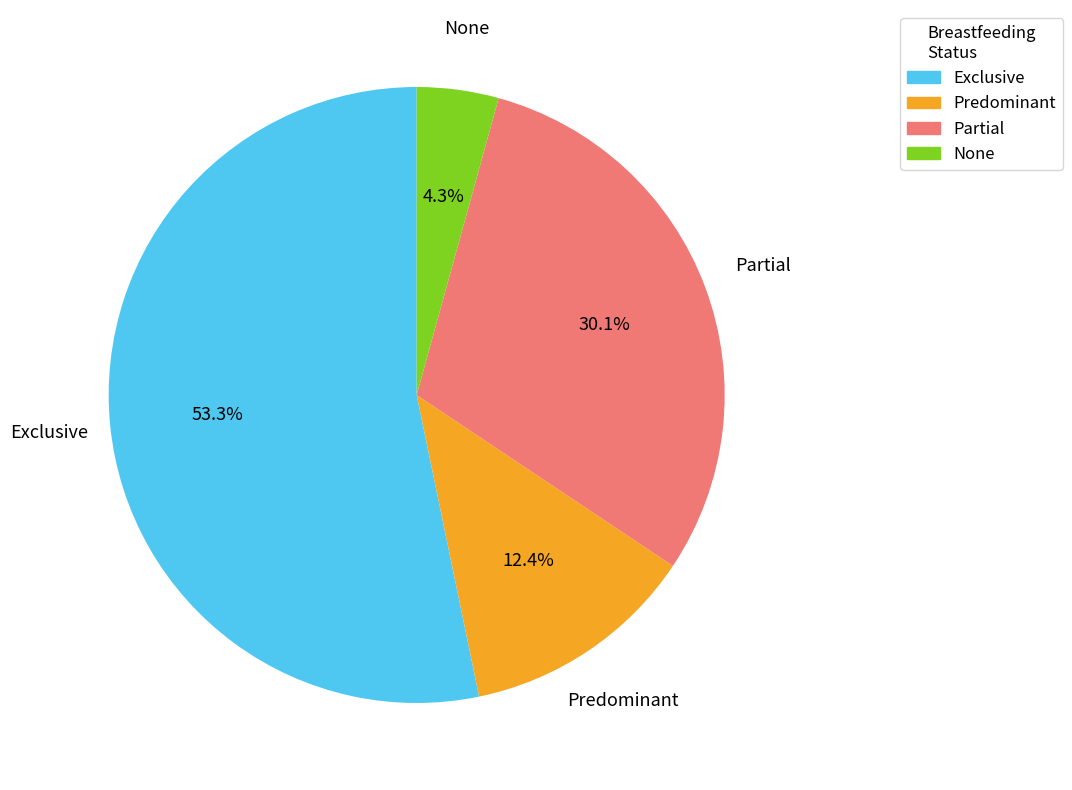

Count the number of slices in the pie.

4